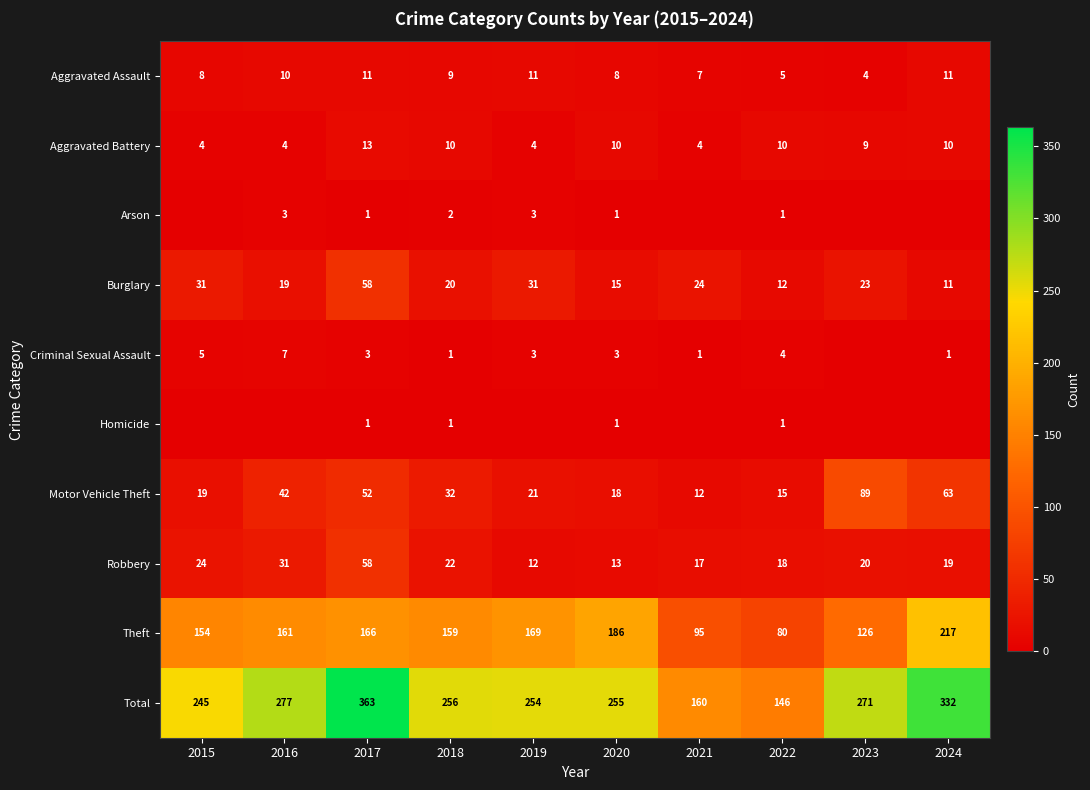

What is the spread (max minus min) of values at 2020?

254